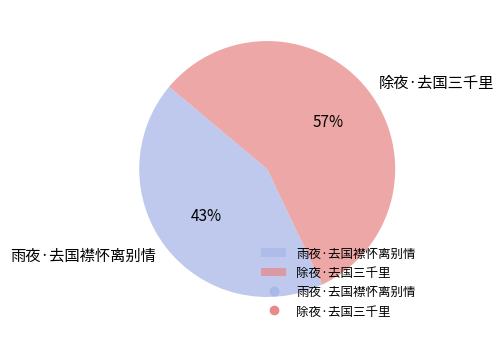

Combined, do 除夜·去国三千里 and 雨夜·去国襟怀离别情 account for over 50%?

Yes